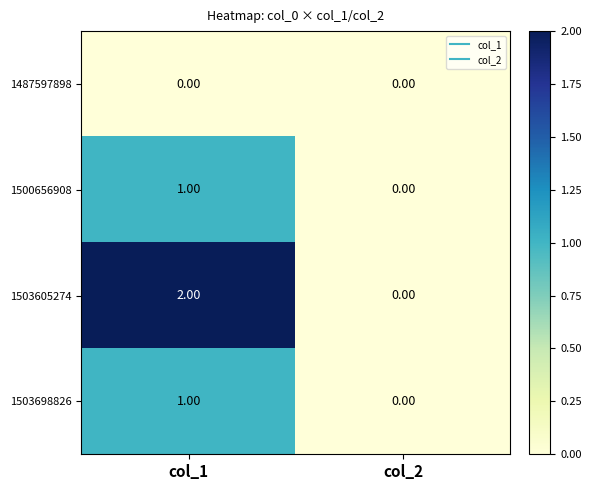

Which series has the widest spread of values?

1503605274